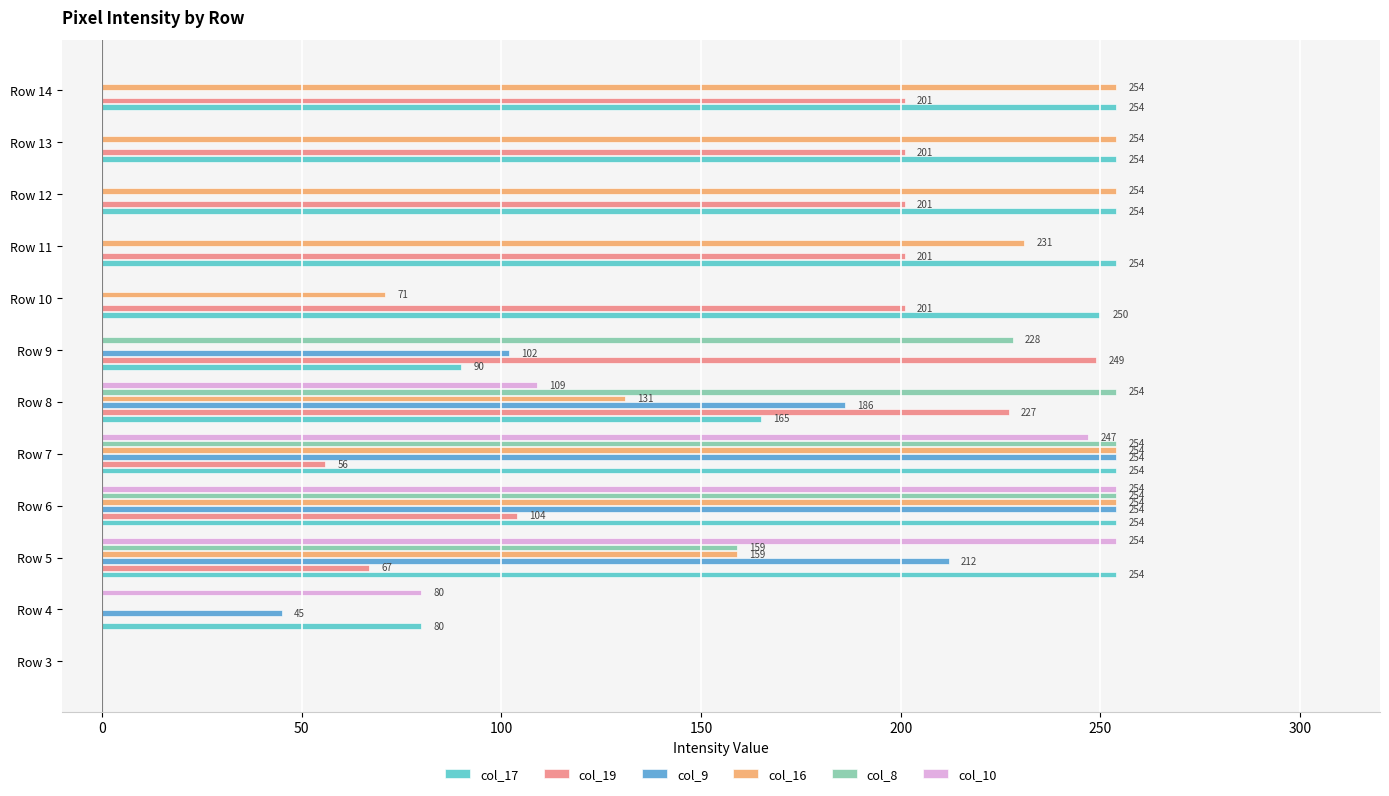

What is the maximum value for col_16?

254